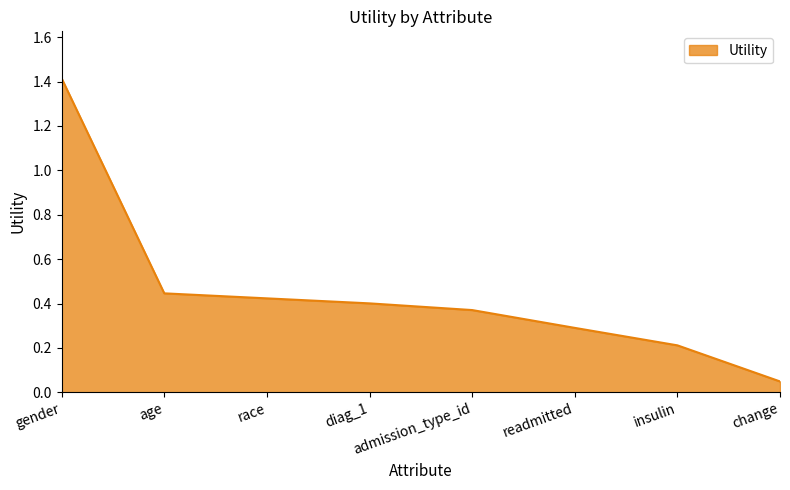

True or false: the data has more than 2 interior local peaks.

False